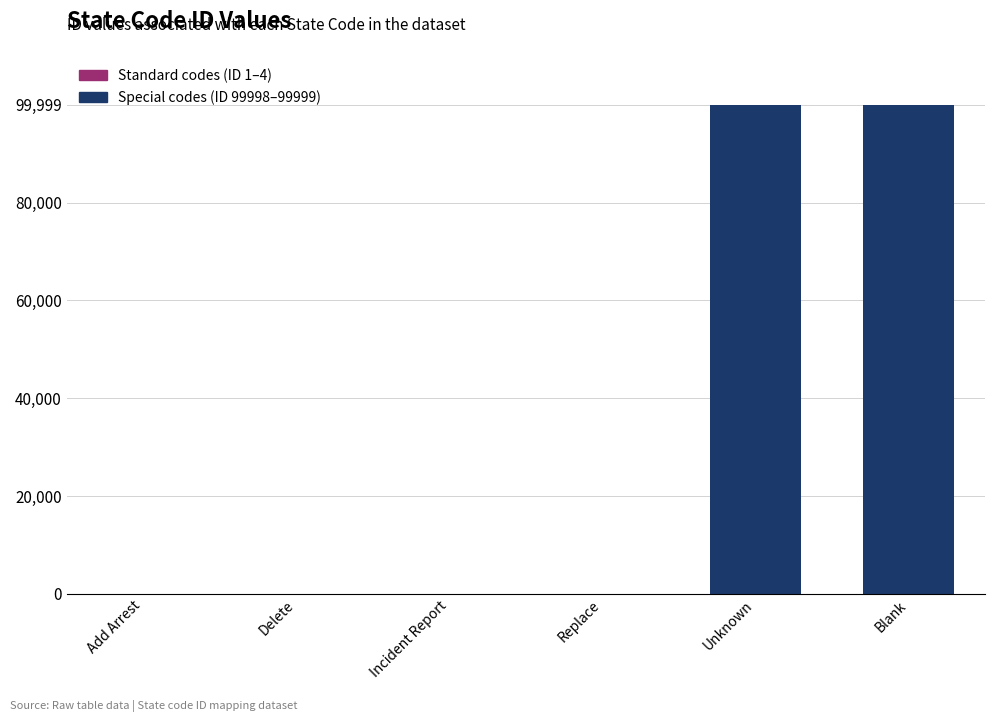

What is the sum of all values?

200007